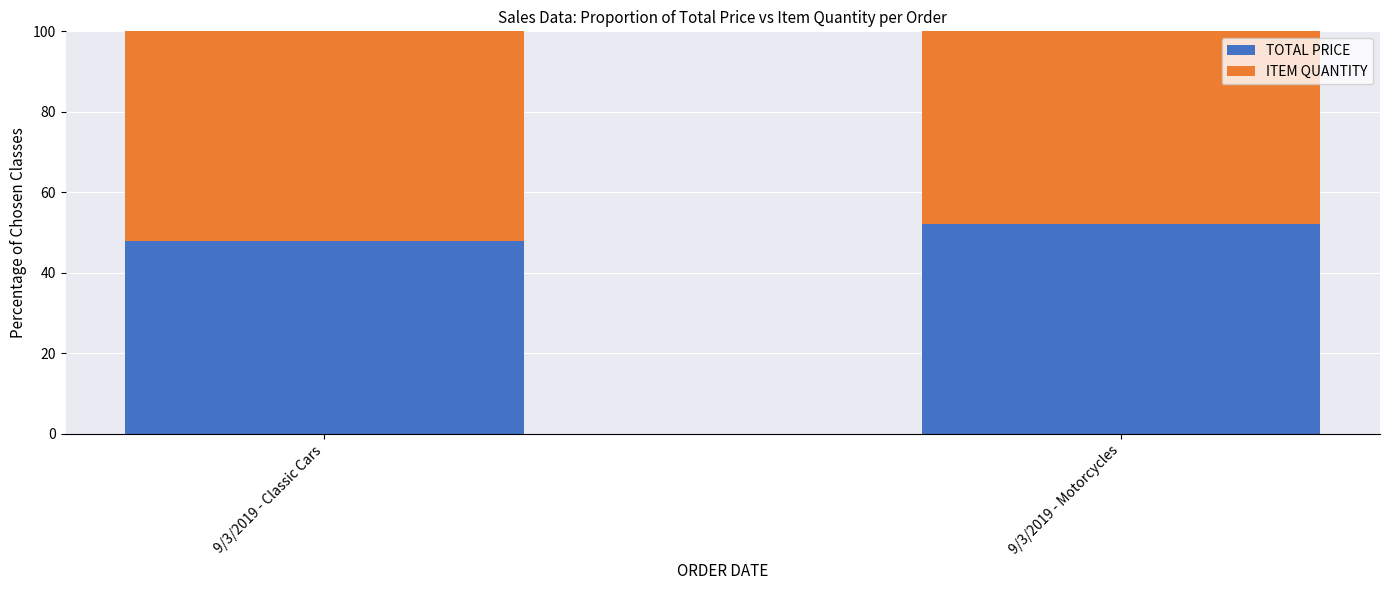

At which label is TOTAL PRICE closest to 50?

9/3/2019 - Classic Cars